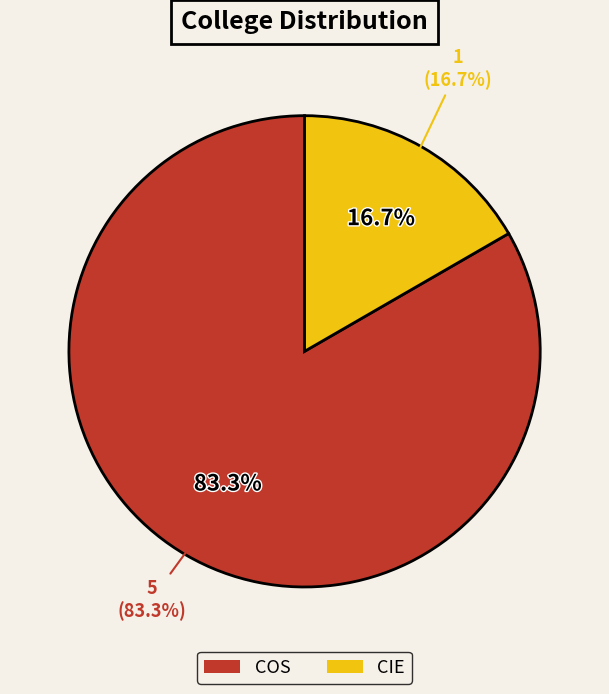

What percentage is NOT represented by COS?

16.7%